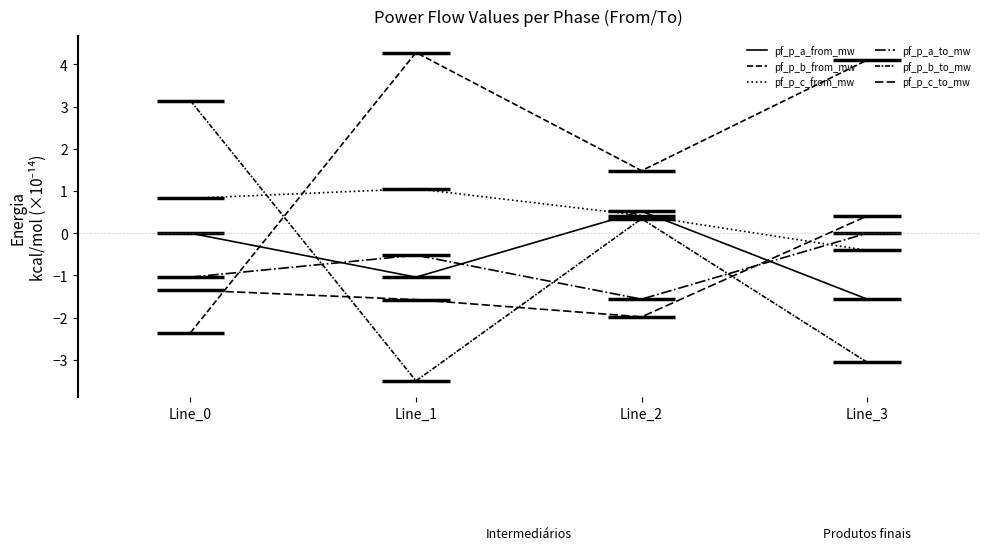

How many interior local valleys does the pf_p_b_from_mw series have?

1